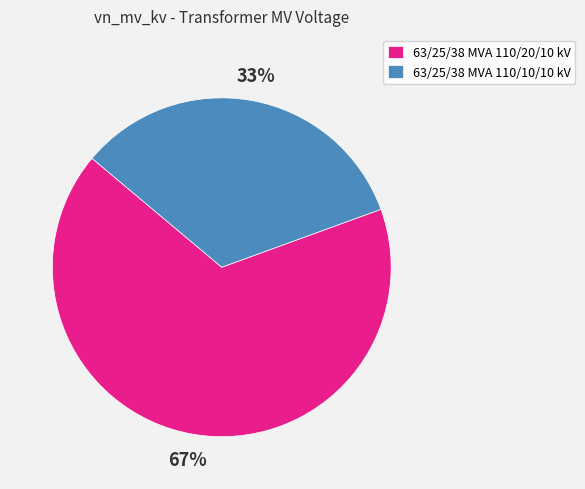

Is there a majority slice in this chart?

Yes